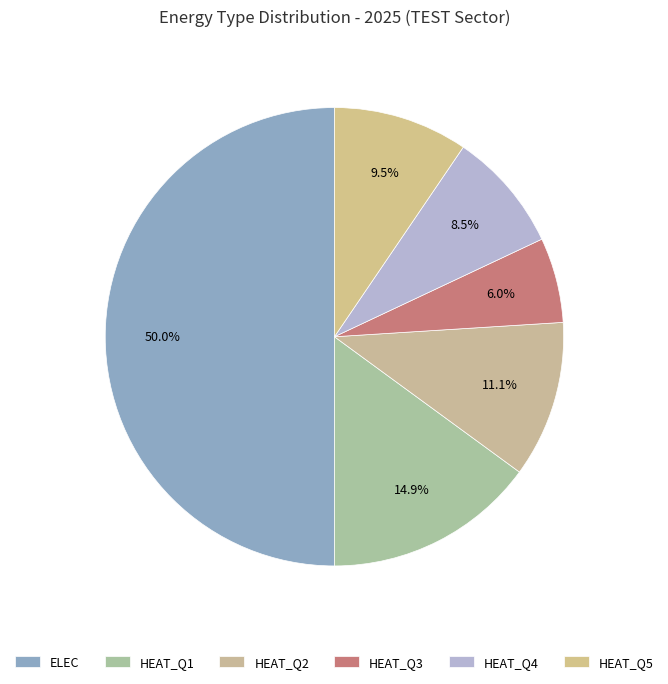

To the nearest percent, what is the average slice percentage?

17%